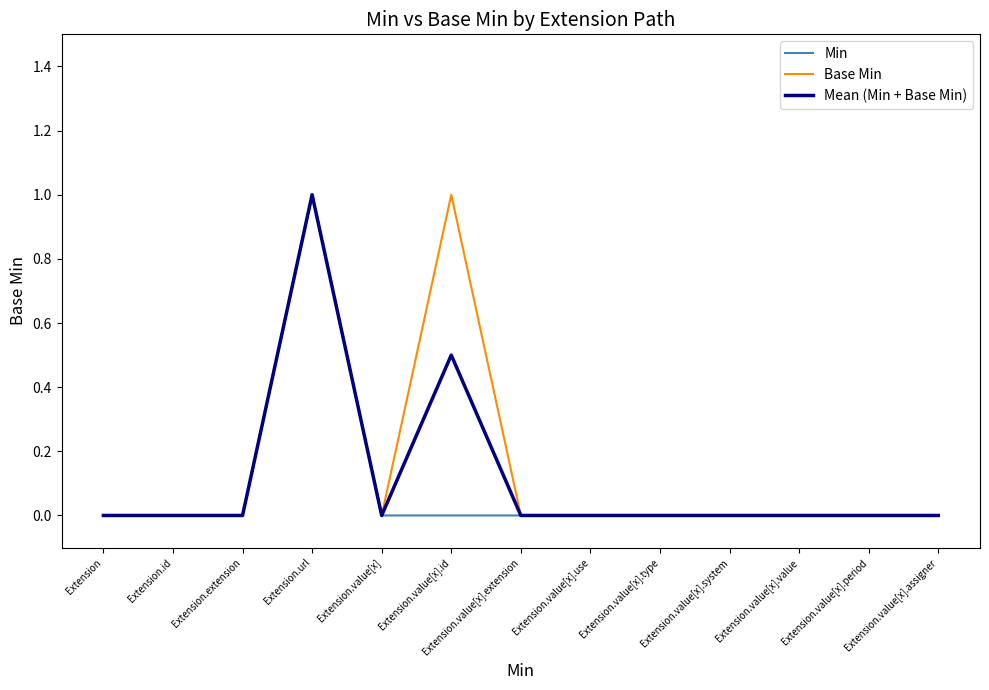

The Base Min series shows 0.0 at Extension.value[x].value. True or false?

True